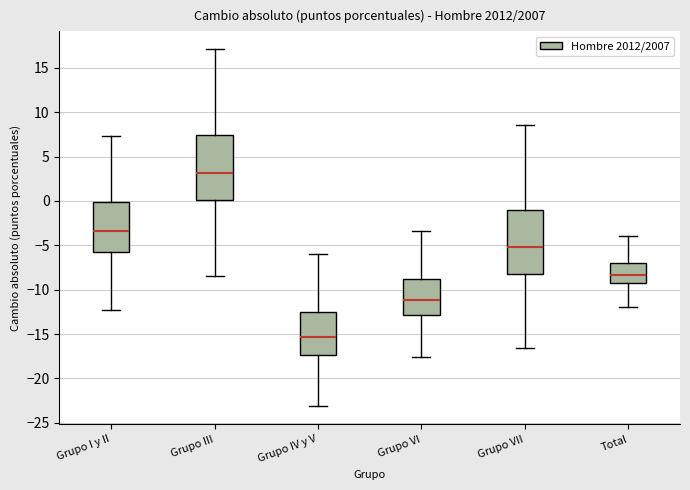

Where does the upper whisker of the box for Grupo III end on the y-axis? The values are not printed on the chart, so give them approximately, as read against the axis.

17.0